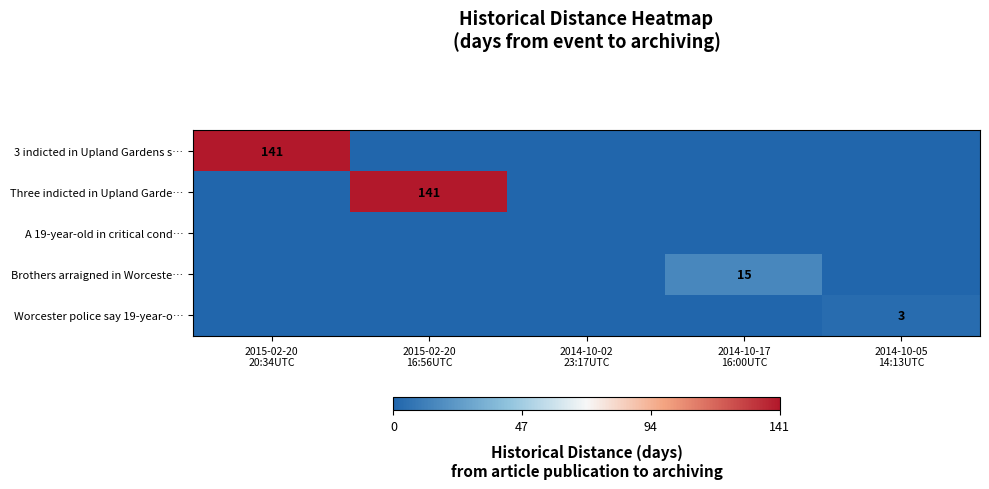

What is the total value across all series at 2015-02-20
20:34UTC?

141